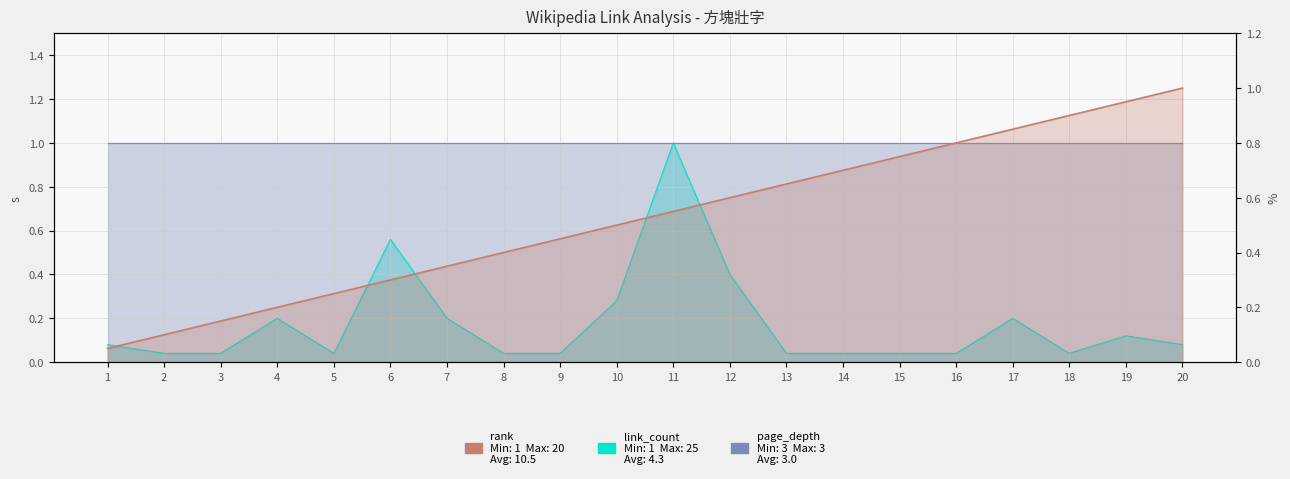

True or false: rank has a value of 0.1 at 4.

False